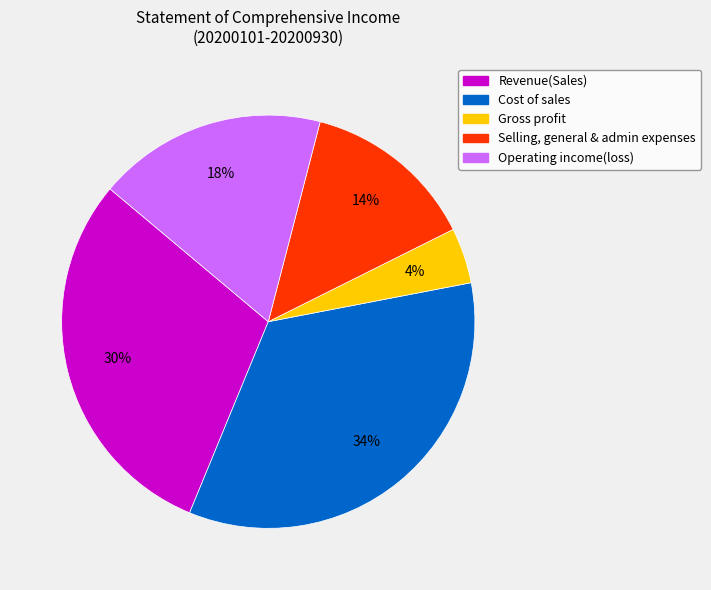

To the nearest percent, what is the difference between the largest and smallest slice percentages?

30%